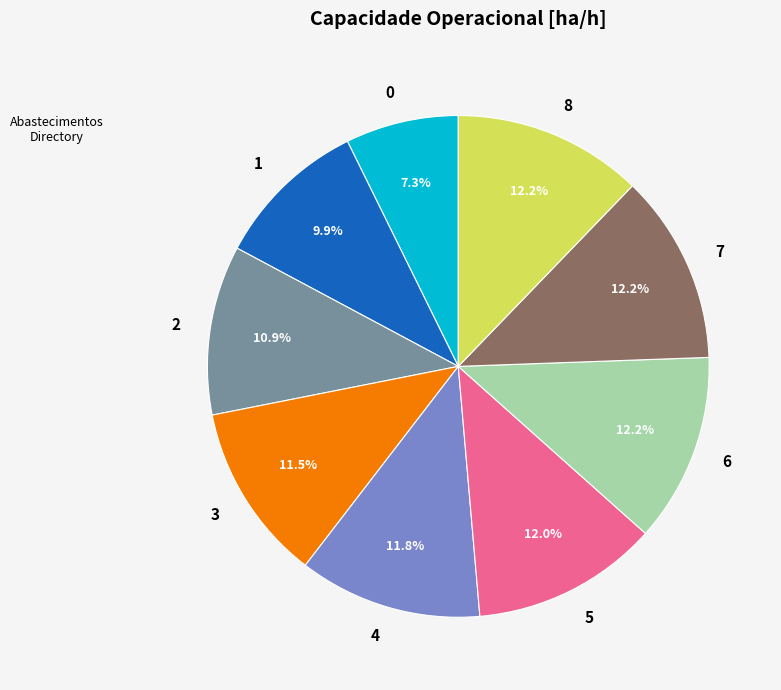

Is 8 the majority of the pie?

No